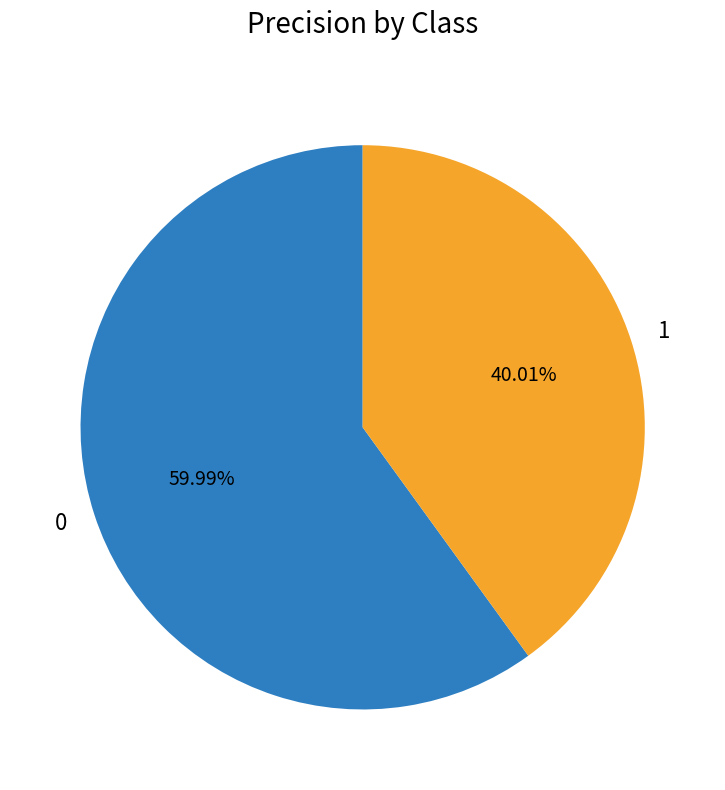

How many segments does this pie chart have?

2